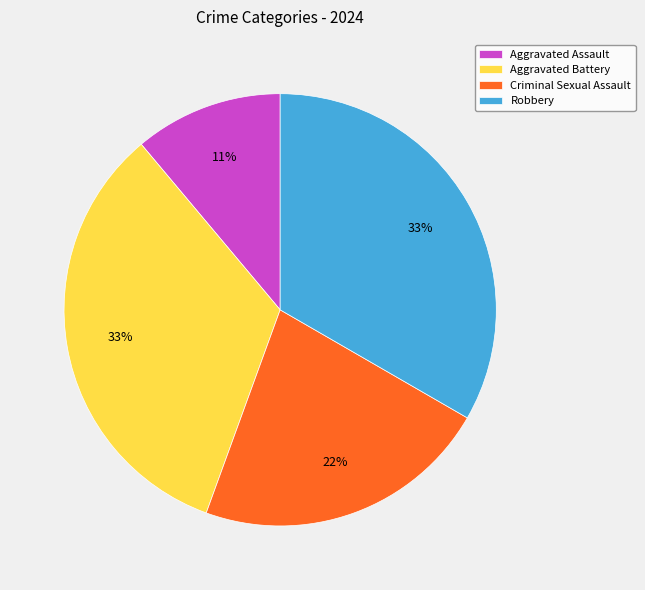

Does any single category account for the majority?

No